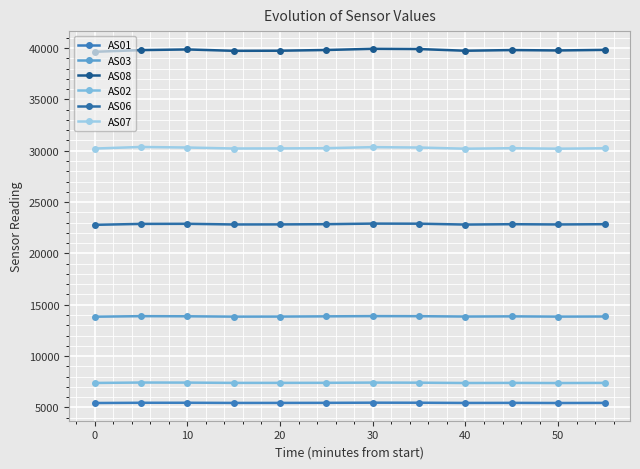

How many data points in AS01 are less than 5438?

6